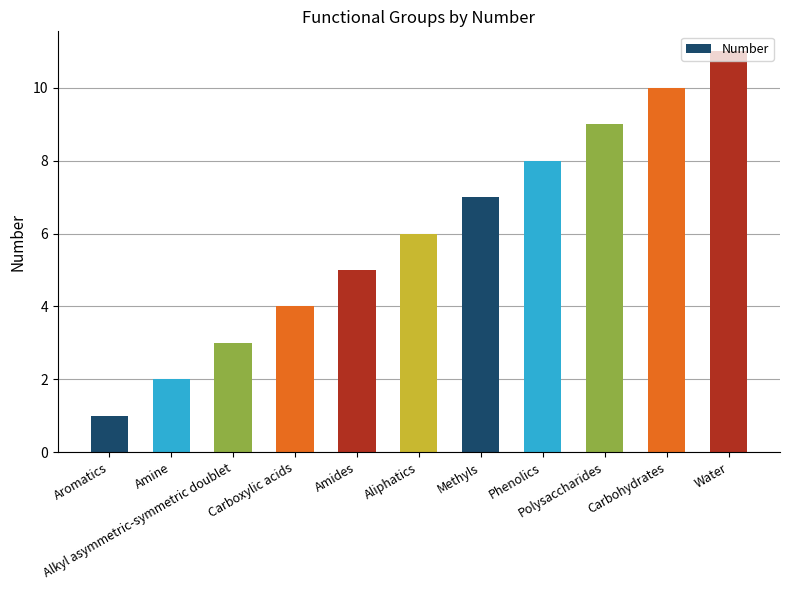

How many values are below 6?

5